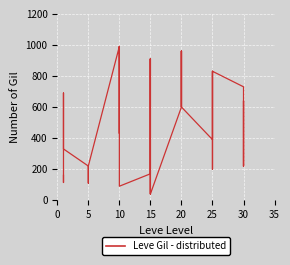

What is the average value of the Leve Gil series?

486